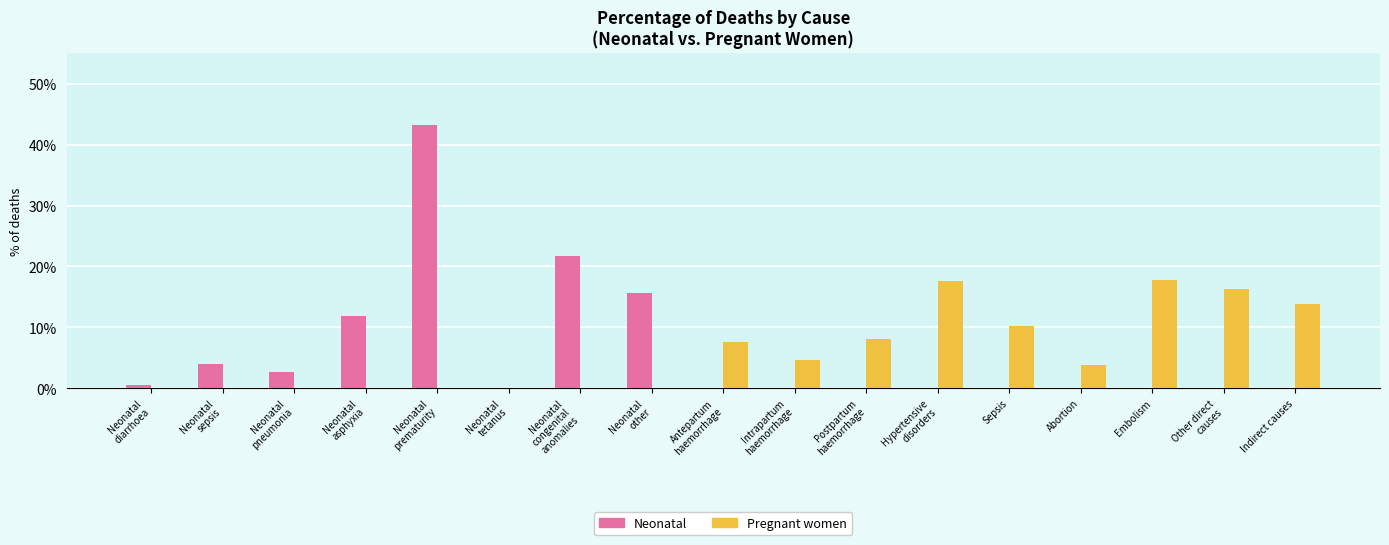

Are the bars grouped side by side (vs. stacked)?

Yes